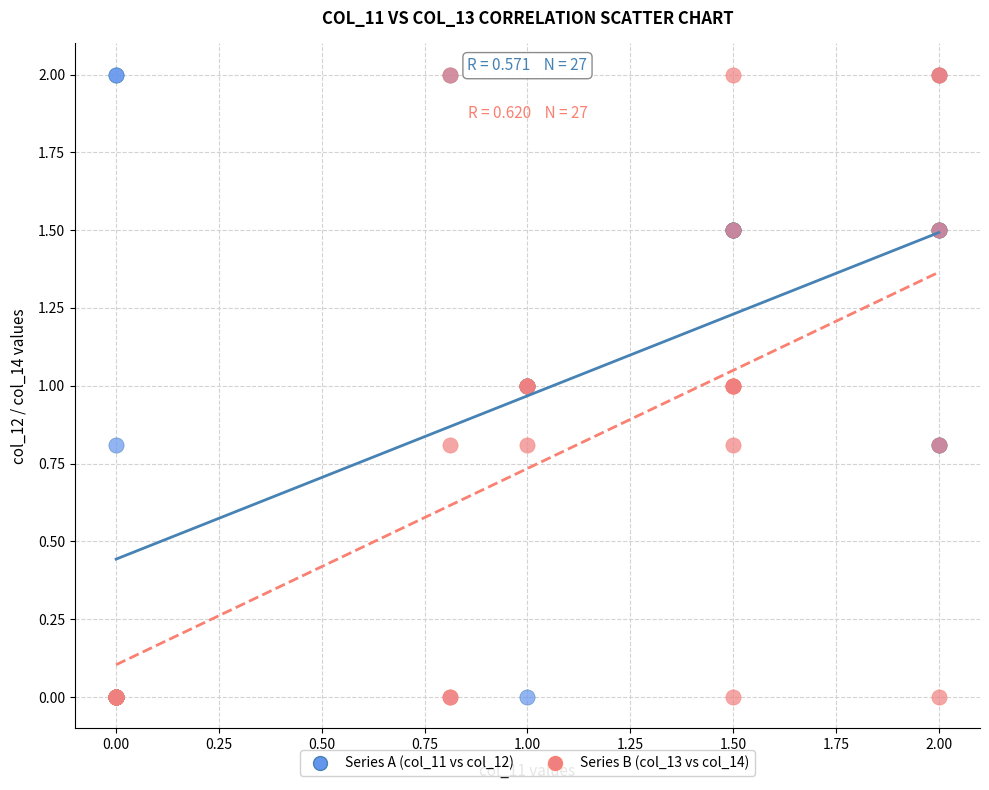

What are all the series names shown in the legend?

Series A (col_11 vs col_12), Series B (col_13 vs col_14)